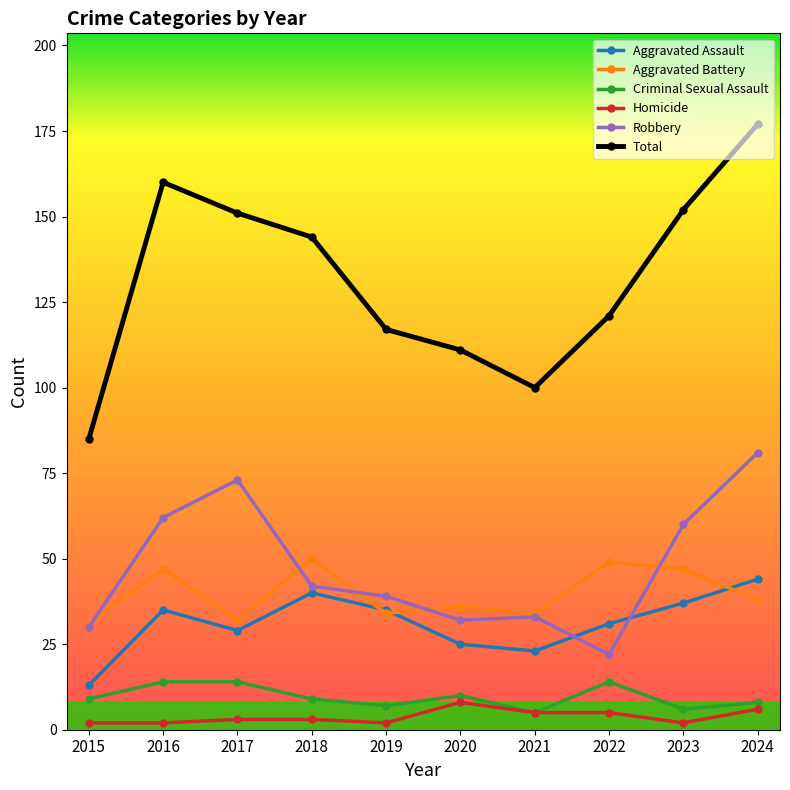

What is the sum of the Total values at 2024 and 2019?

294